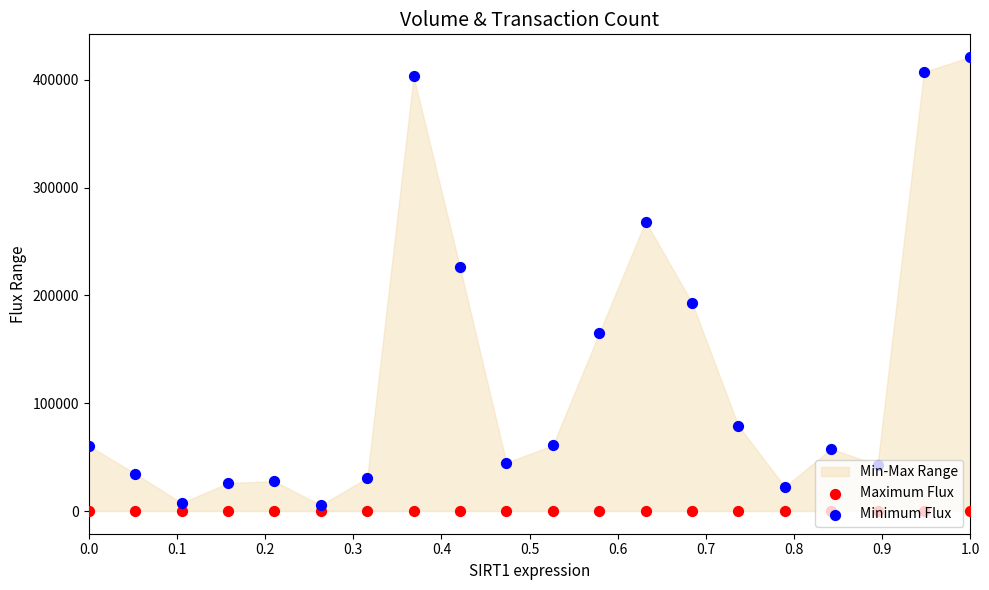

Is the value of Maximum Flux at 15 greater than the value of Minimum Flux at 13?

No